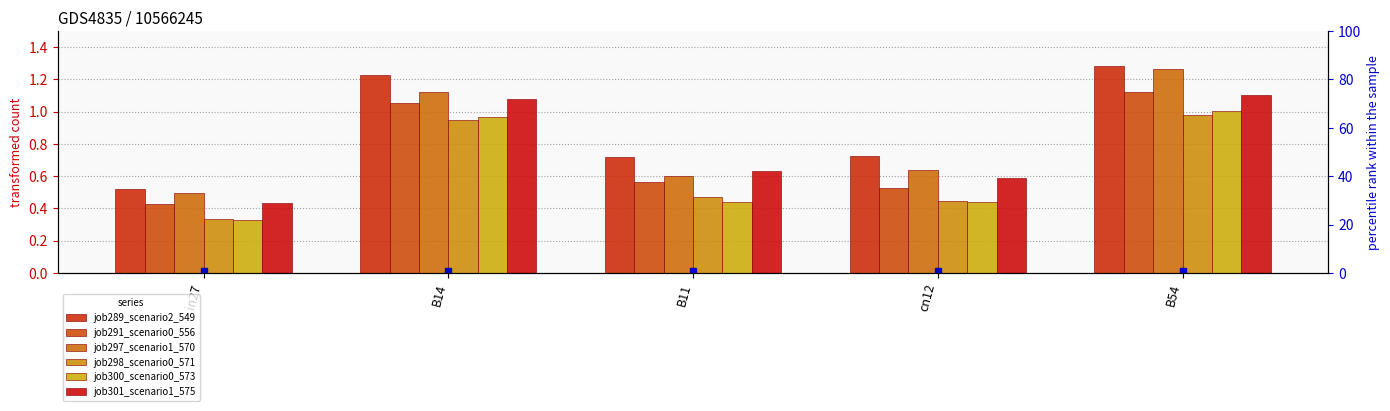

What is the spread (max minus min) of values at B54?

0.3